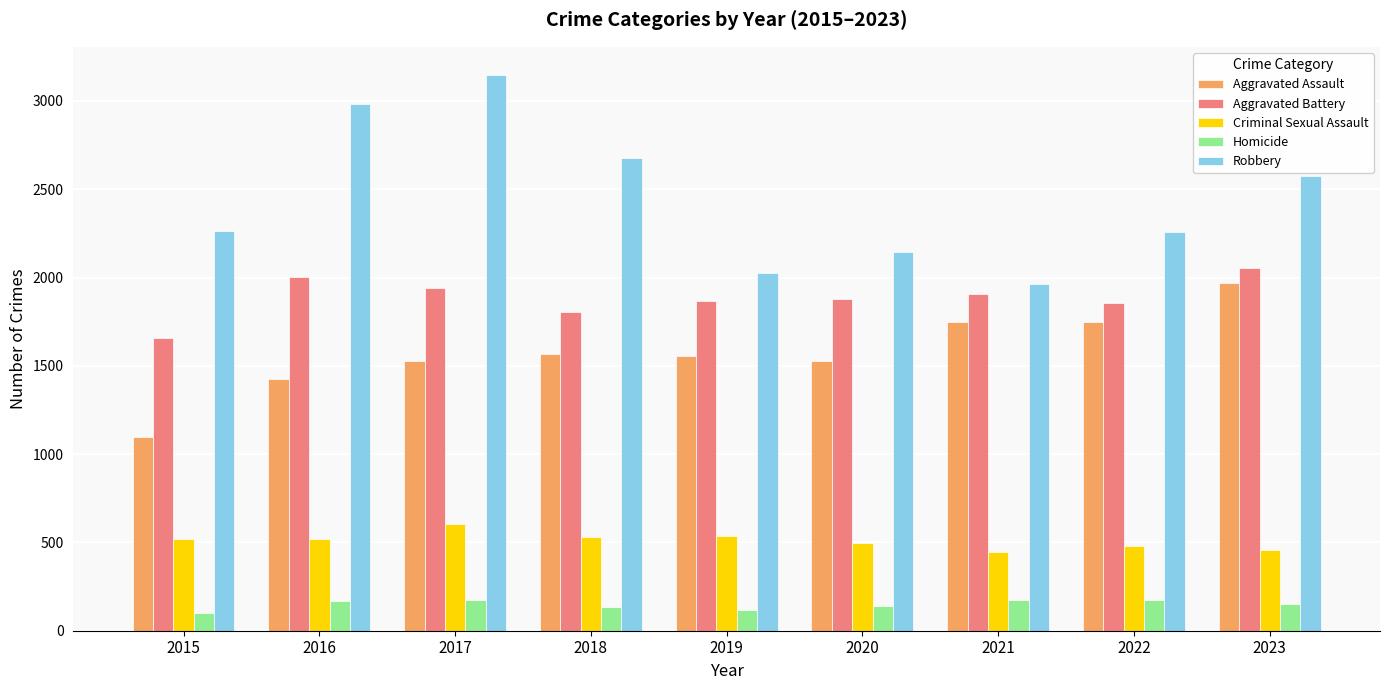

Rank the series at 2017 from lowest to highest value.

Homicide, Criminal Sexual Assault, Aggravated Assault, Aggravated Battery, Robbery